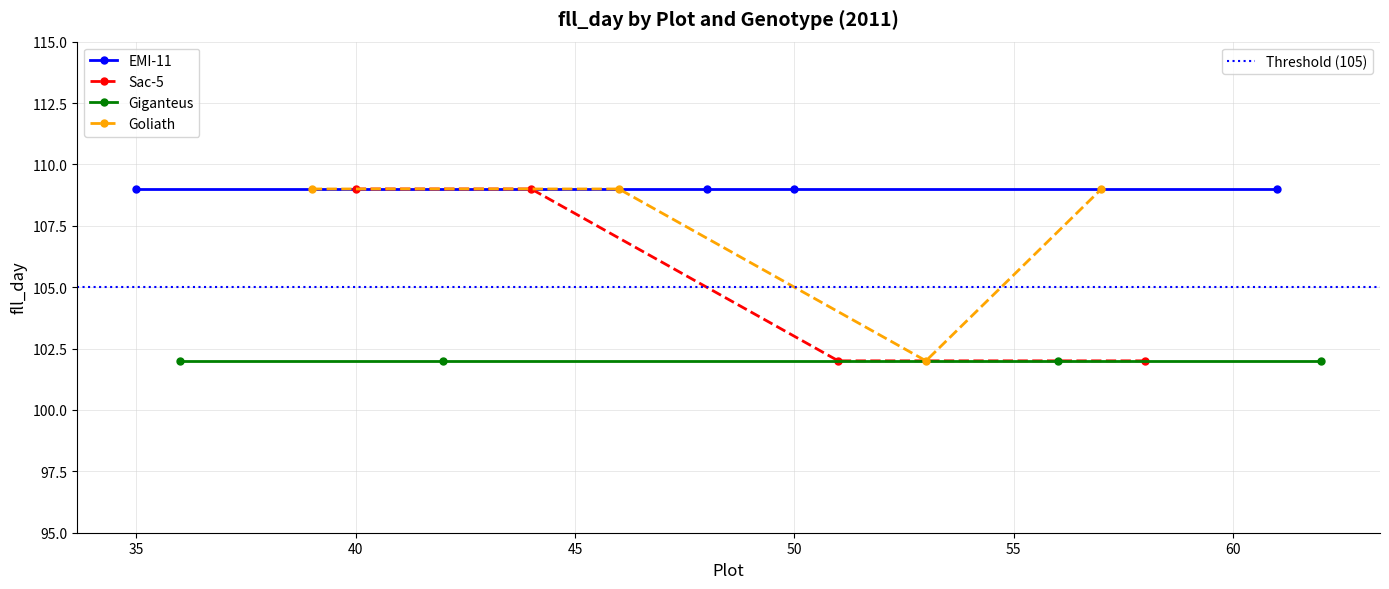

Count the Goliath values in the range 109 to 110.

3